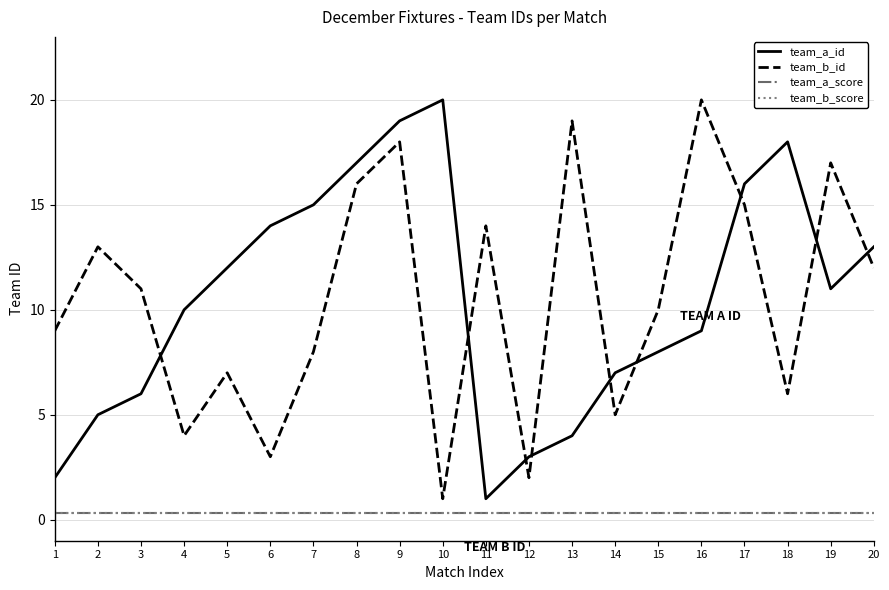

Reading right to left, list all the values displayed in this chart.

team_a_id: 20=13.0	19=11.0	18=18.0	17=16.0	16=9.0	15=8.0	14=7.0	13=4.0	12=3.0	11=1.0	10=20.0	9=19.0	8=17.0	7=15.0	6=14.0	5=12.0	4=10.0	3=6.0	2=5.0	1=2.0
team_b_id: 20=12.0	19=17.0	18=6.0	17=15.0	16=20.0	15=10.0	14=5.0	13=19.0	12=2.0	11=14.0	10=1.0	9=18.0	8=16.0	7=8.0	6=3.0	5=7.0	4=4.0	3=11.0	2=13.0	1=9.0
team_a_score: 20=0.3	19=0.3	18=0.3	17=0.3	16=0.3	15=0.3	14=0.3	13=0.3	12=0.3	11=0.3	10=0.3	9=0.3	8=0.3	7=0.3	6=0.3	5=0.3	4=0.3	3=0.3	2=0.3	1=0.3
team_b_score: 20=0.3	19=0.3	18=0.3	17=0.3	16=0.3	15=0.3	14=0.3	13=0.3	12=0.3	11=0.3	10=0.3	9=0.3	8=0.3	7=0.3	6=0.3	5=0.3	4=0.3	3=0.3	2=0.3	1=0.3